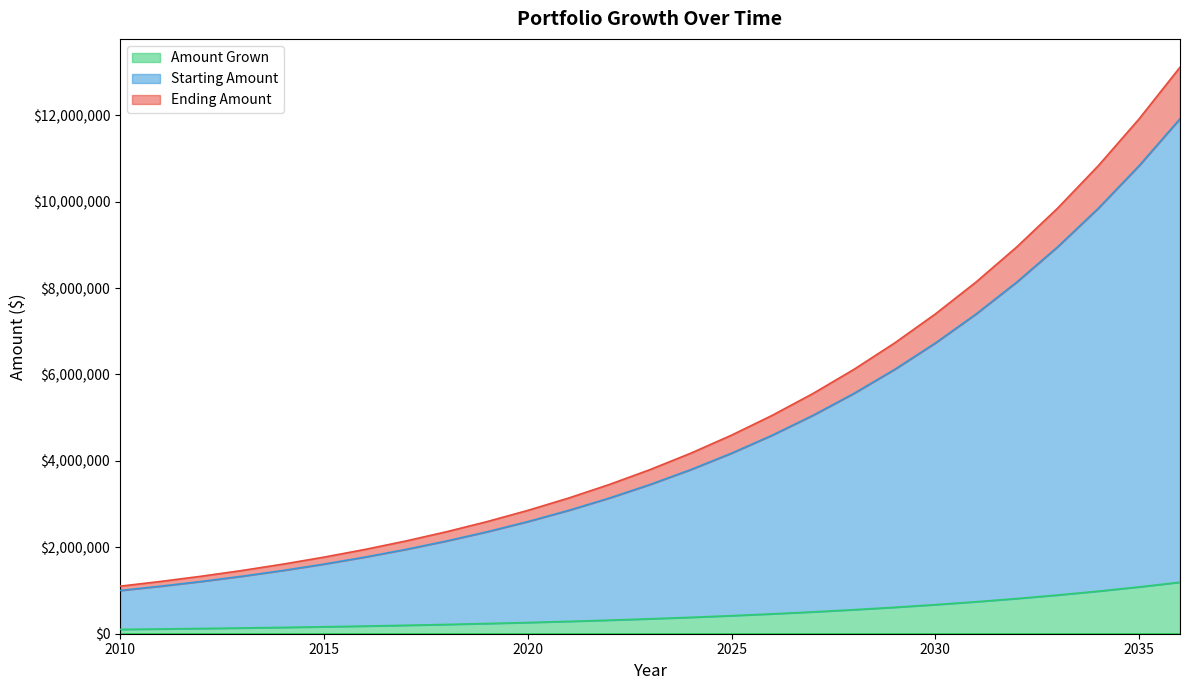

What are all the series names shown in the legend?

Amount Grown, Starting Amount, Ending Amount